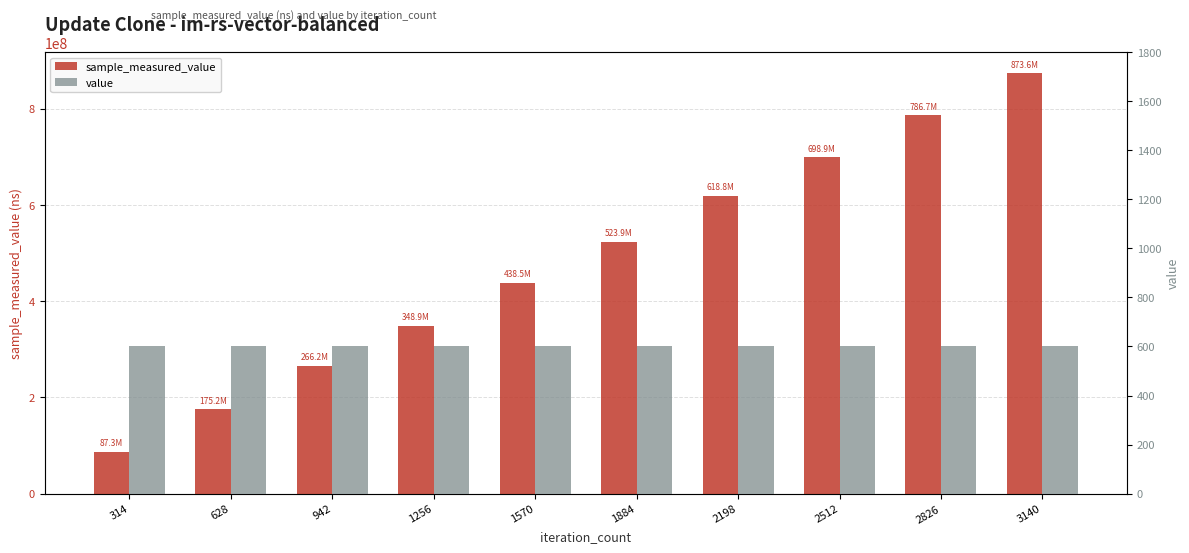

What is the sum of all value values?

6000